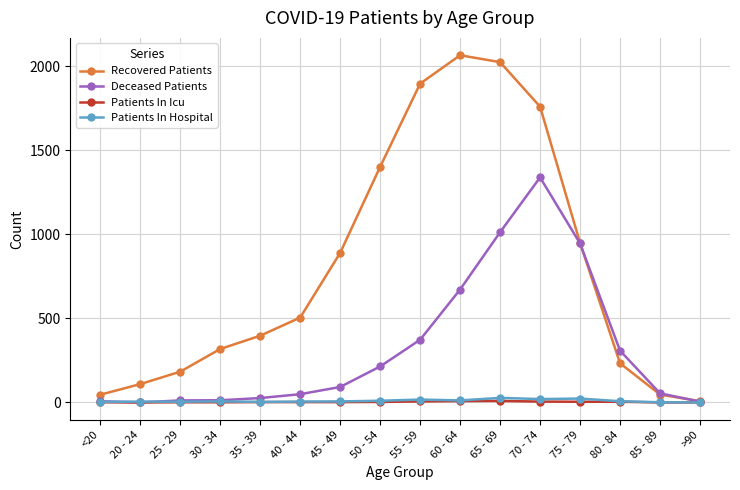

Where is Recovered Patients nearest to the value 1036?

75 - 79